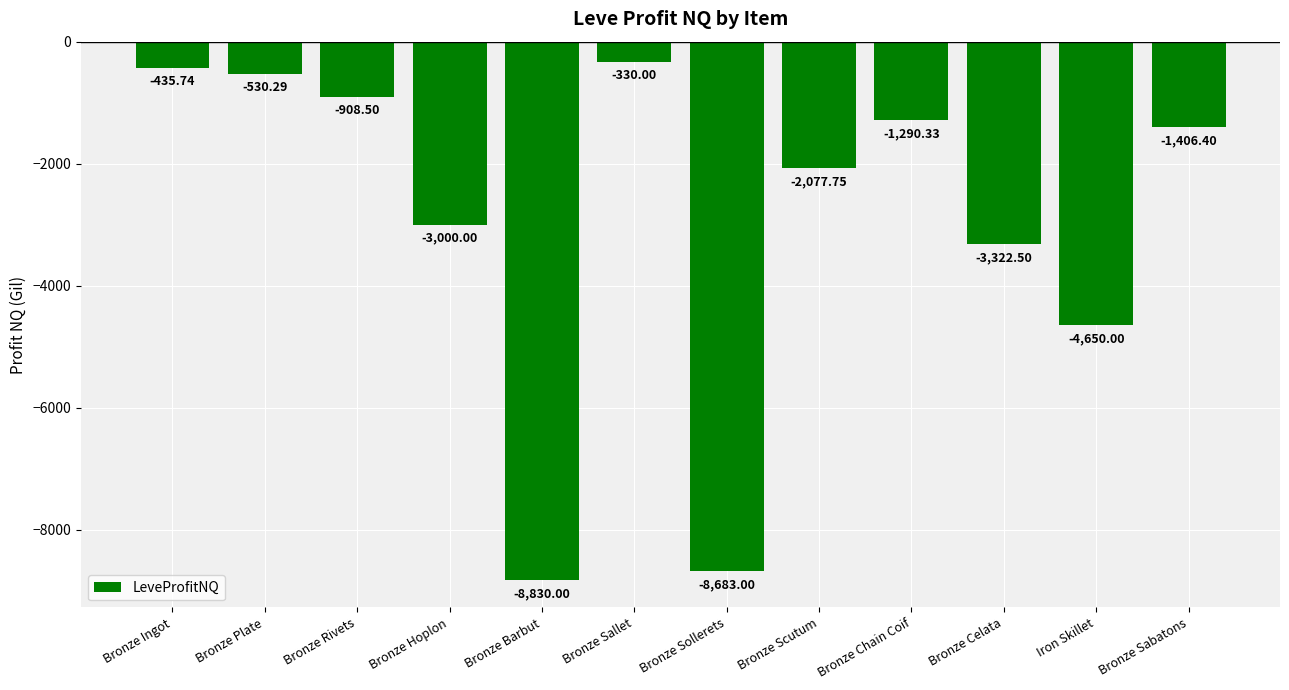

Which category has the highest value across all series?

Bronze Sallet